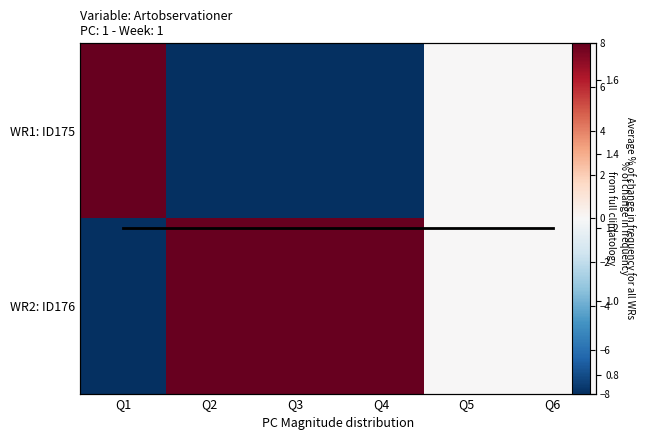

What is the spread (max minus min) of values at Q3?

16.0